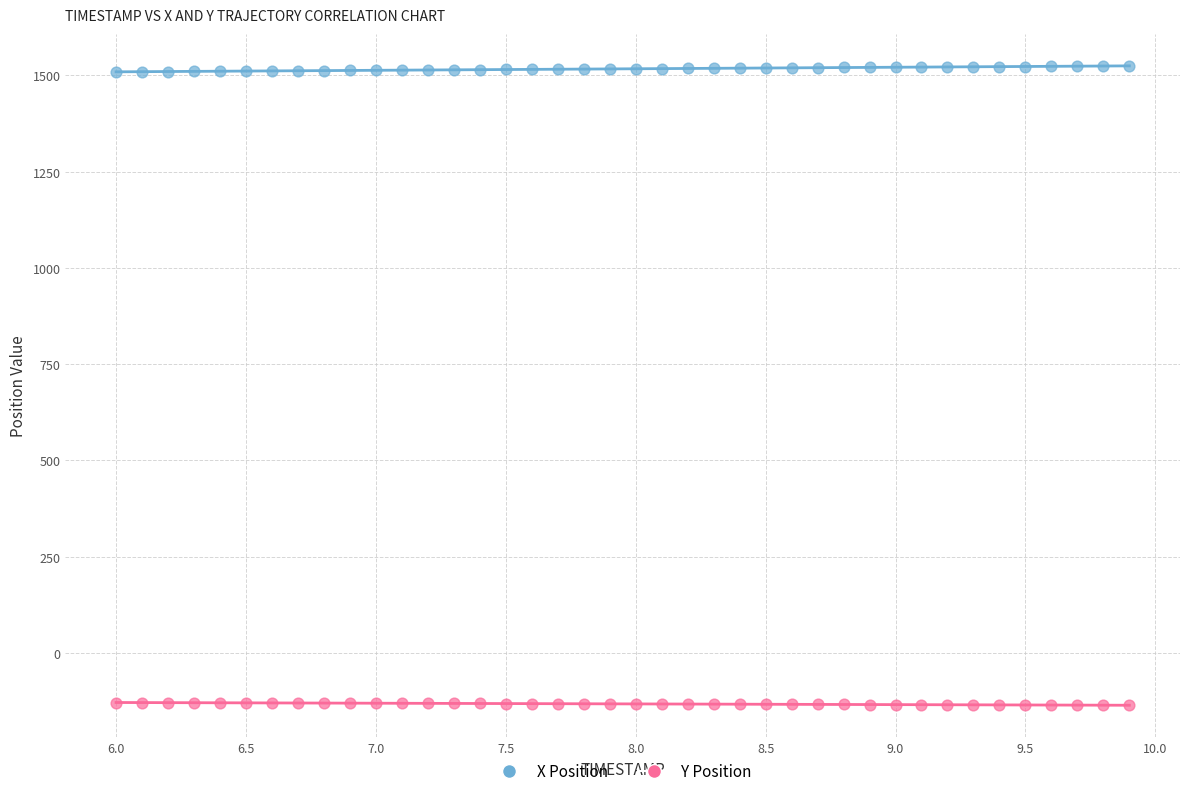

Which series contains the highest Y value?

X Position